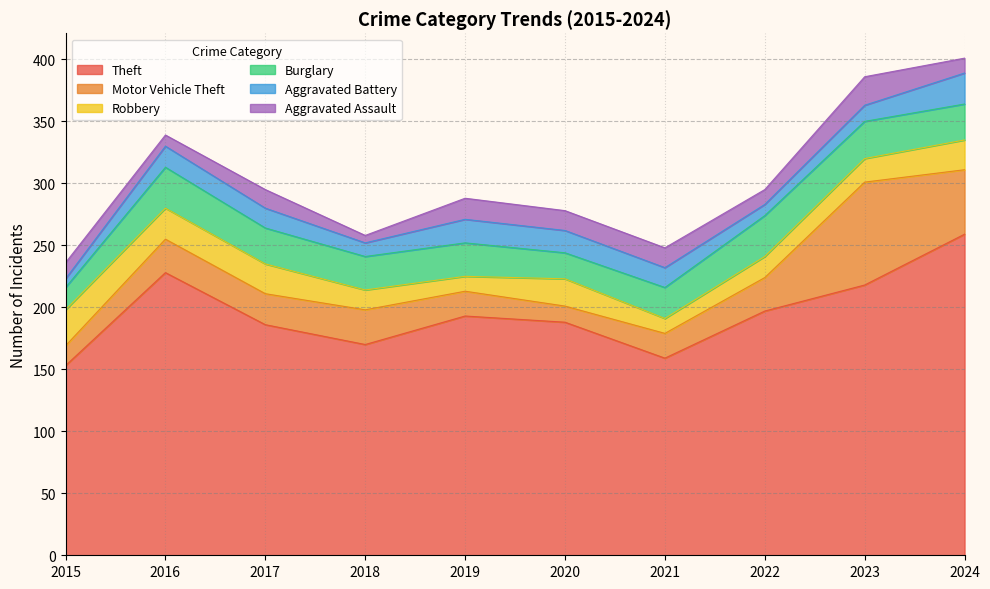

At which category is the sum across all series the highest?

2024